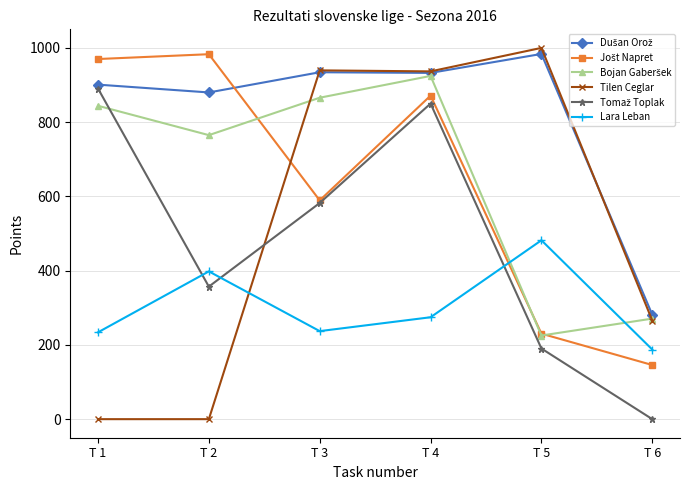

True or false: Lara Leban has a value of 158.0 at T 4.

False